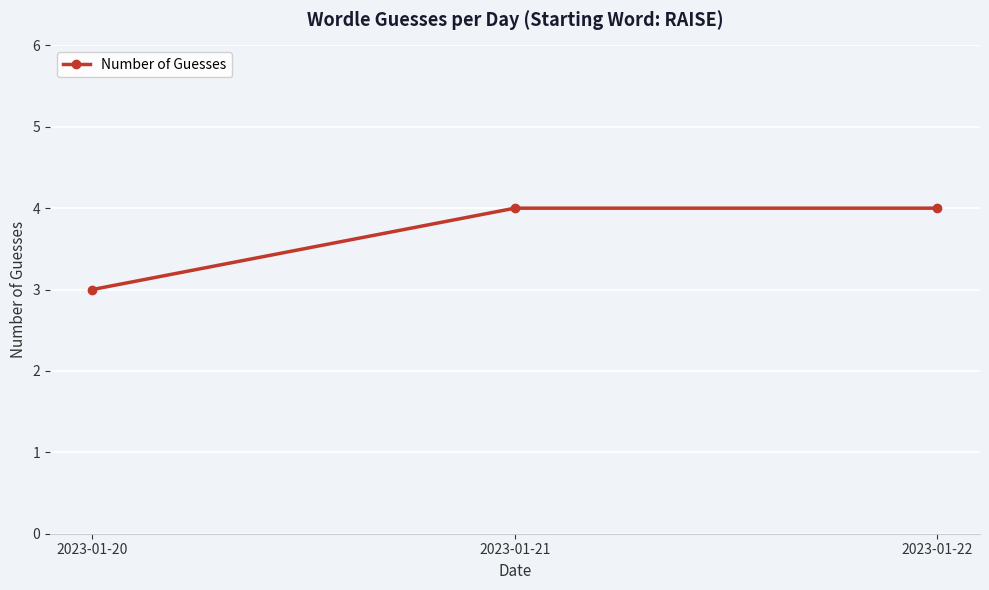

What is the minimum value shown in the chart?

3